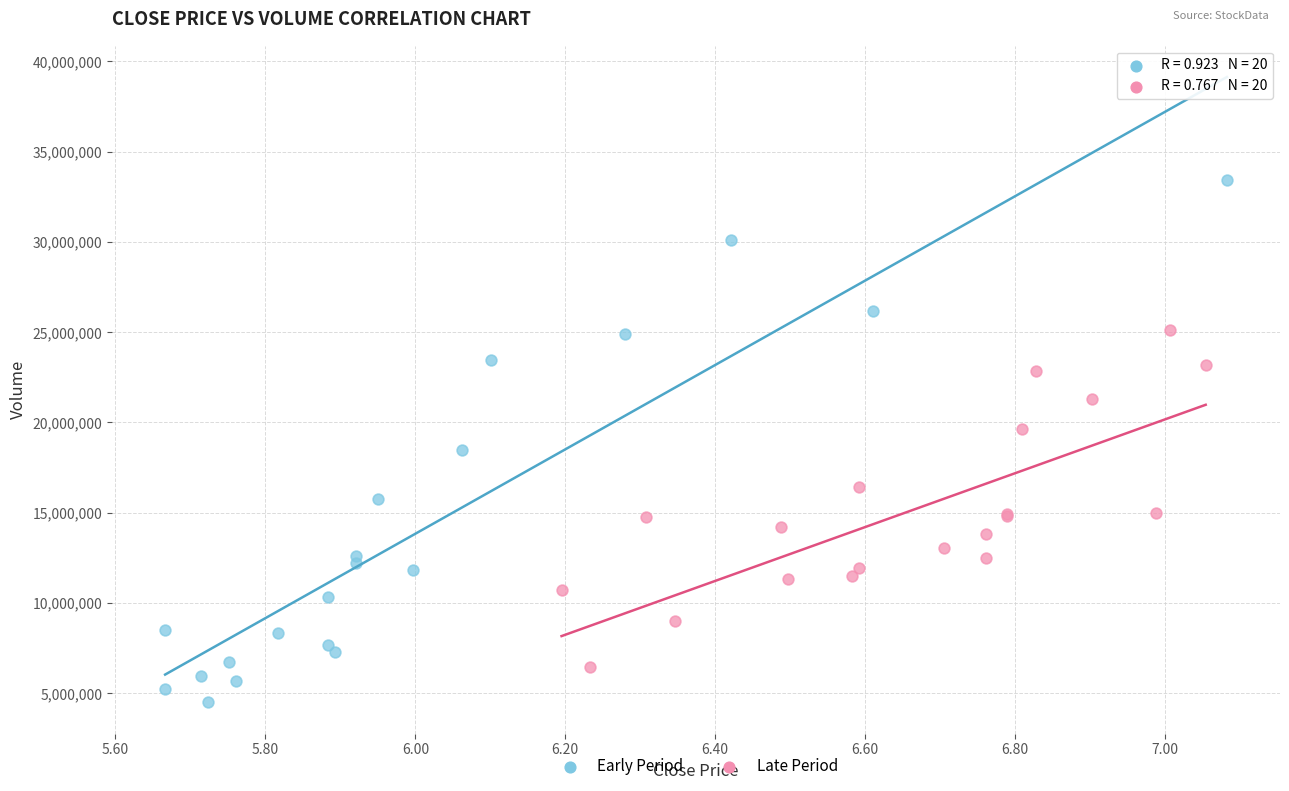

Which series contains the highest Y value?

Early Period